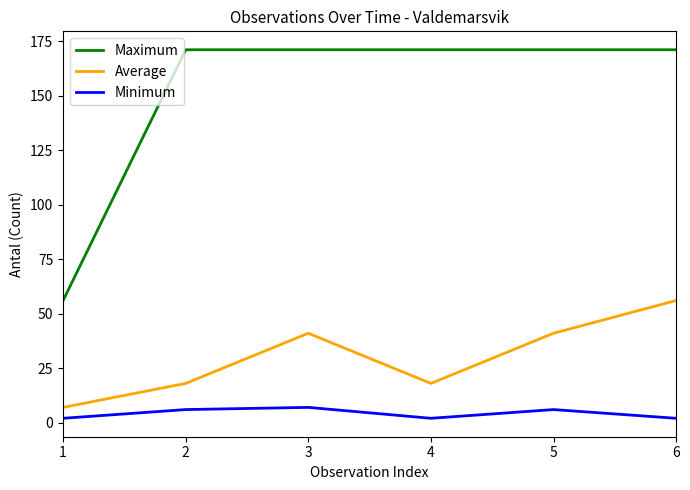

What is the difference between the Average values at 2 and 6?

38